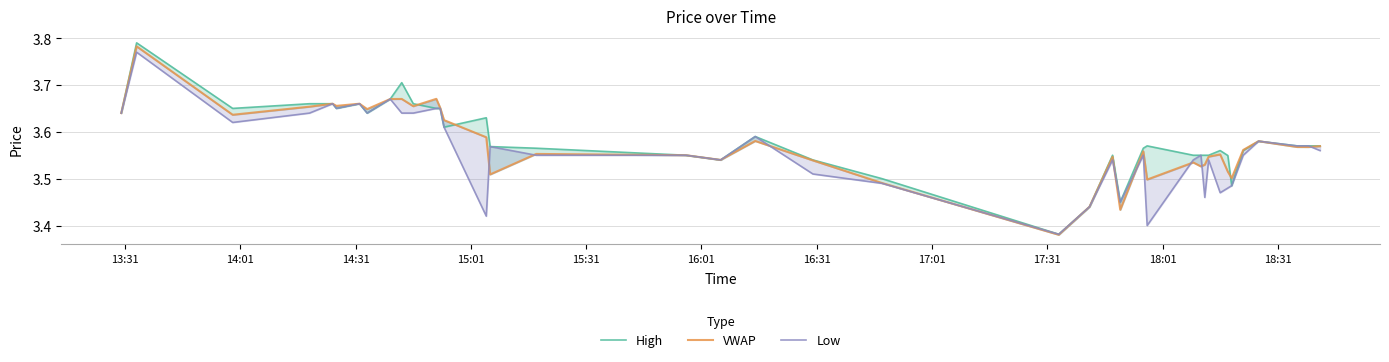

Does the chart display data point markers on the line(s)?

No